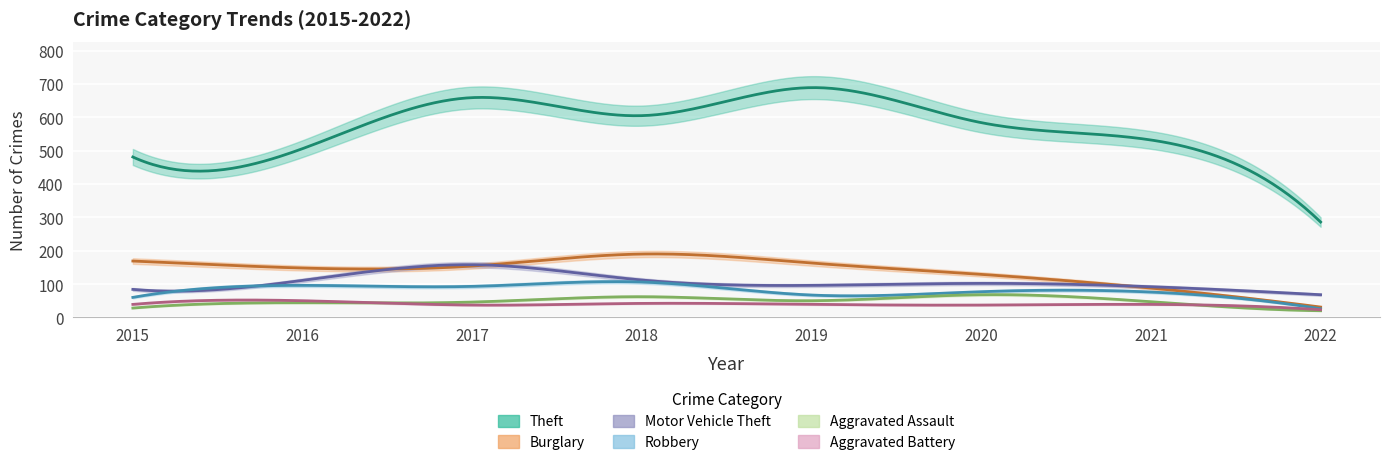

What is the sum of all Aggravated Assault values?

365